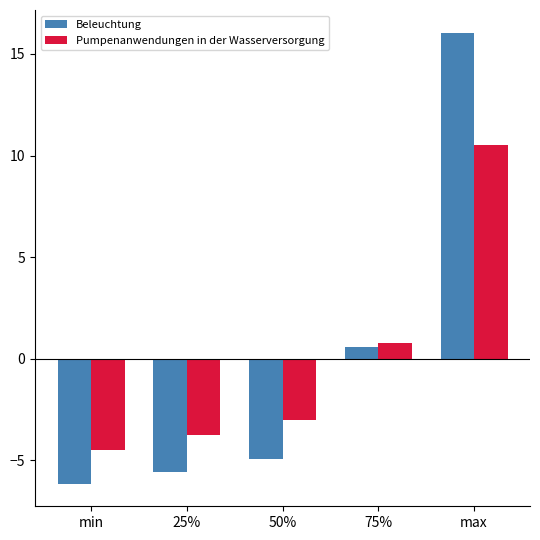

How many values in the Pumpenanwendungen in der Wasserversorgung series exceed -3?

2